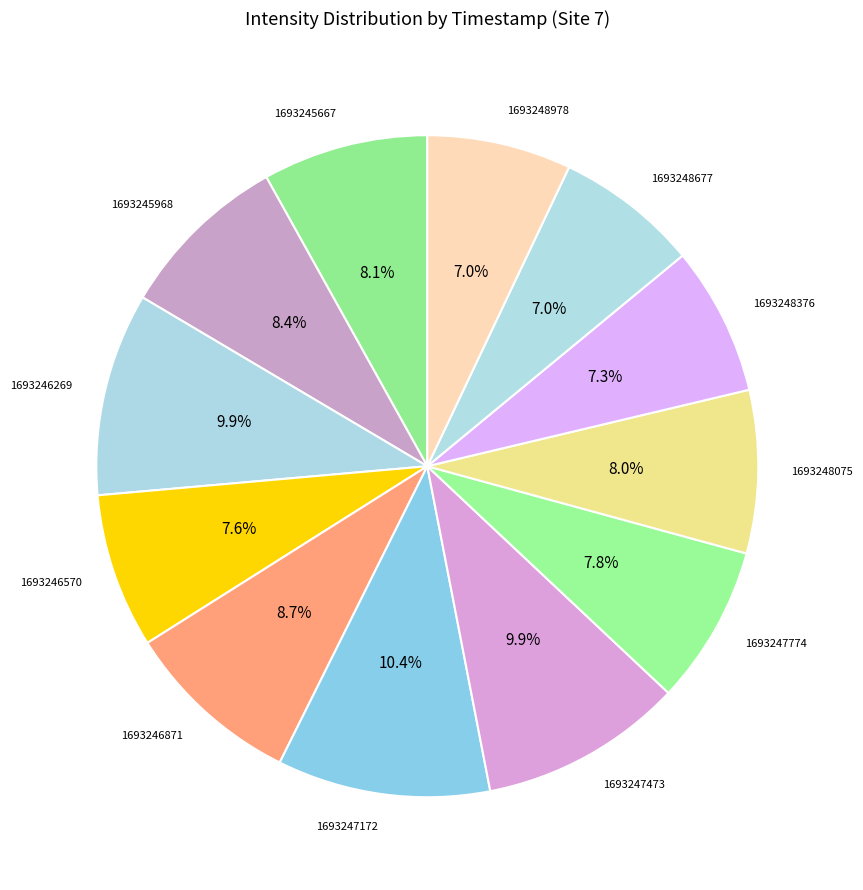

Do 1693246570 and 1693247172 together represent more than half of the pie?

No